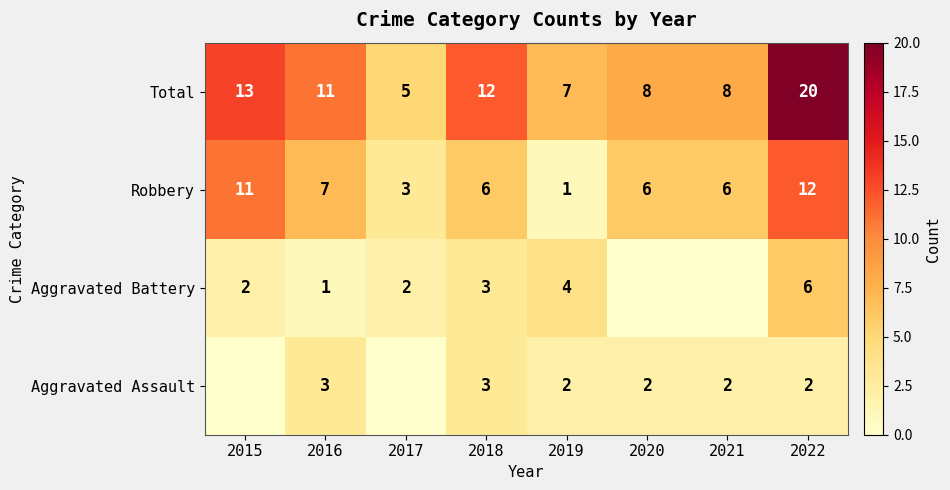

Is it true that Robbery equals 6 at 2015?

False